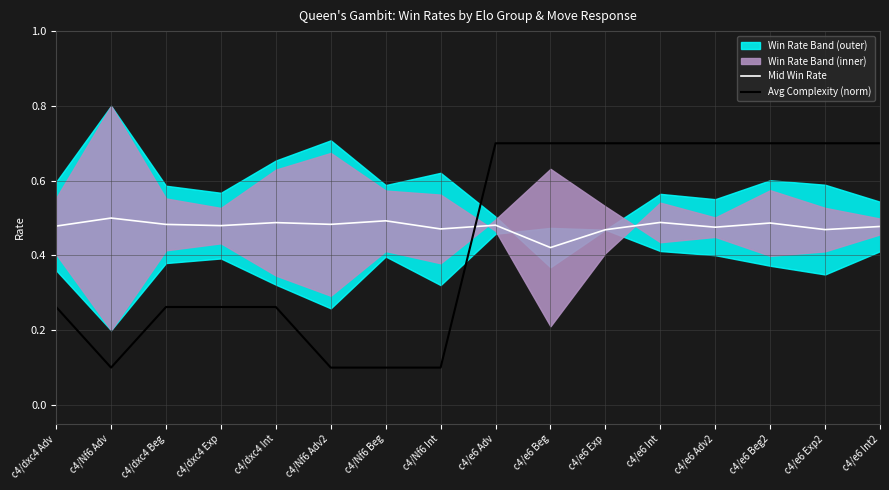

At which category is the sum across all series the highest?

c4/e6 Int